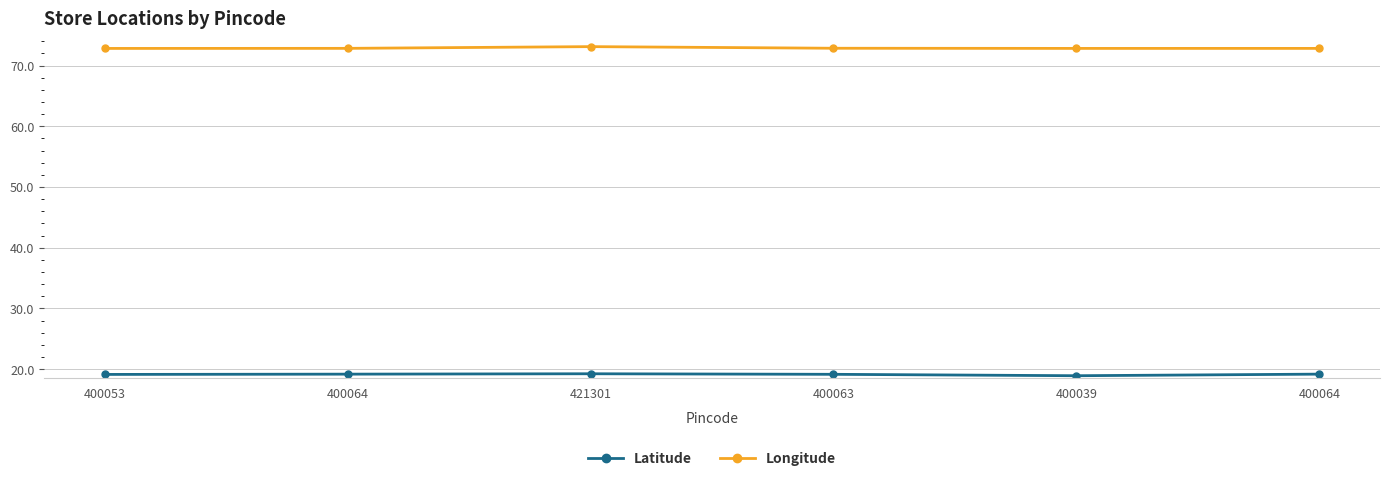

What are all the series names shown in the legend?

Latitude, Longitude